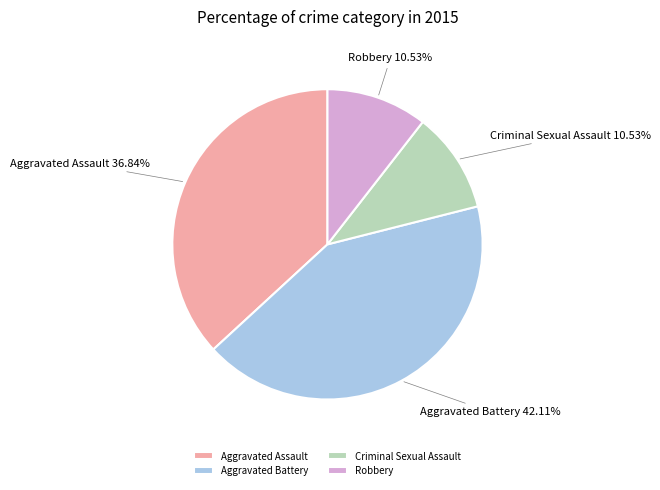

To the nearest percent, what is the average slice percentage?

25%